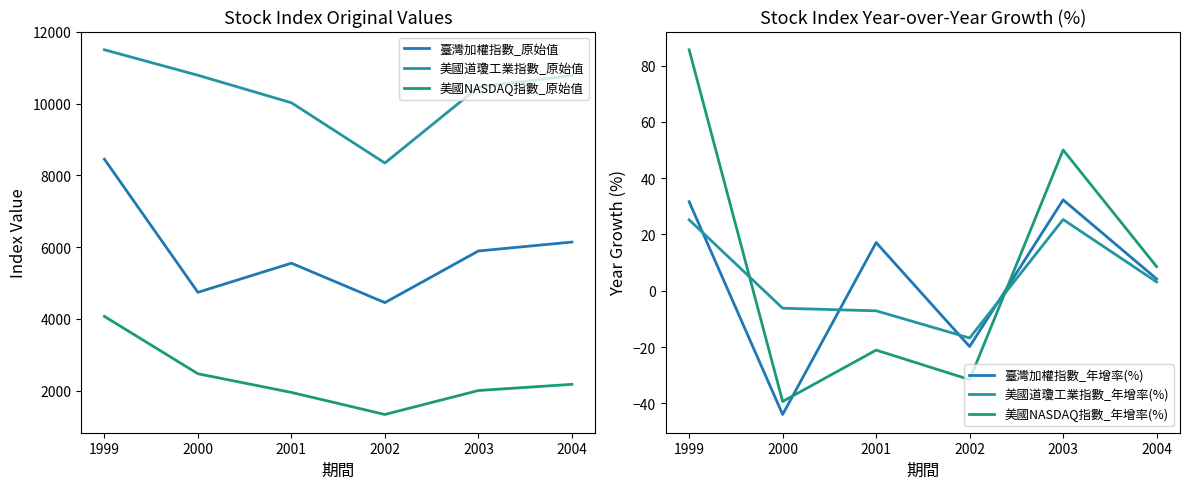

What is the maximum value for 臺灣加權指數_原始值?

8448.8